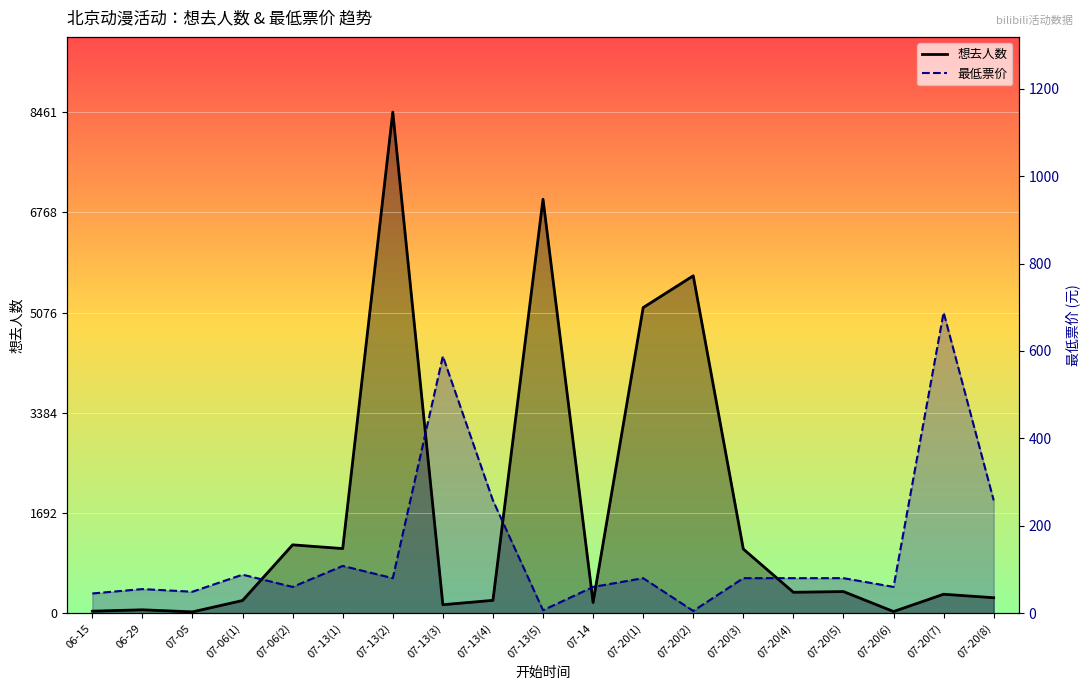

Rank the categories by 想去人数 value from lowest to highest.

07-05, 07-20(6), 06-15, 06-29, 07-13(3), 07-14, 07-06(1), 07-13(4), 07-20(8), 07-20(7), 07-20(4), 07-20(5), 07-20(3), 07-13(1), 07-06(2), 07-20(1), 07-20(2), 07-13(5), 07-13(2)